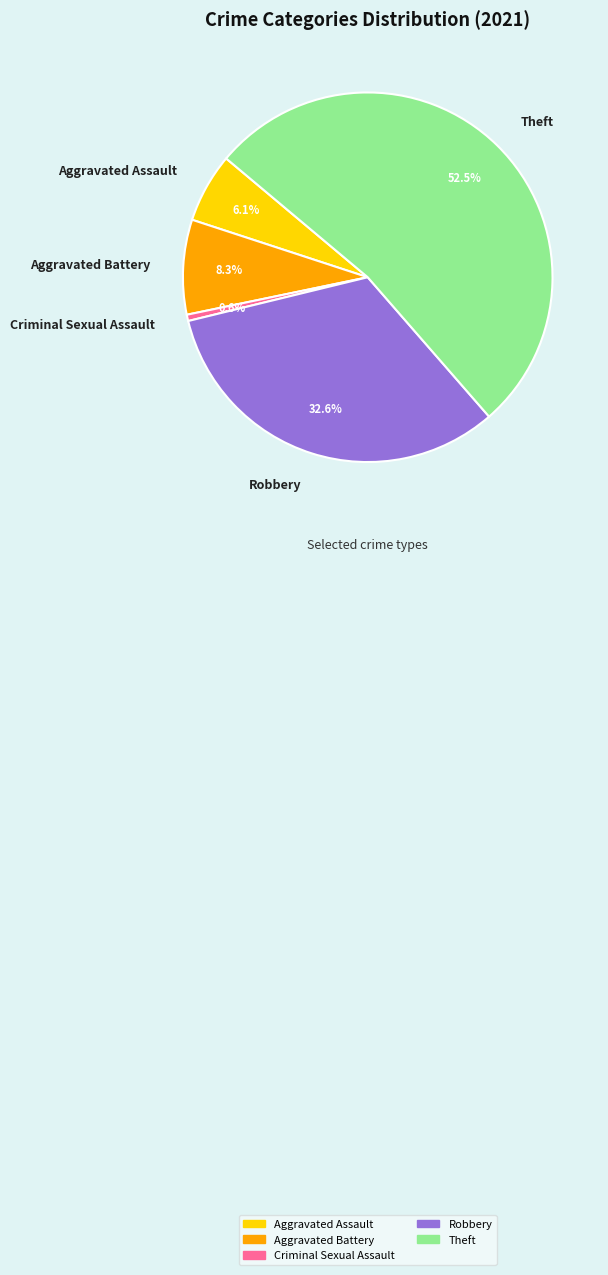

To the nearest percent, what is the difference between the largest and smallest slice percentages?

52%